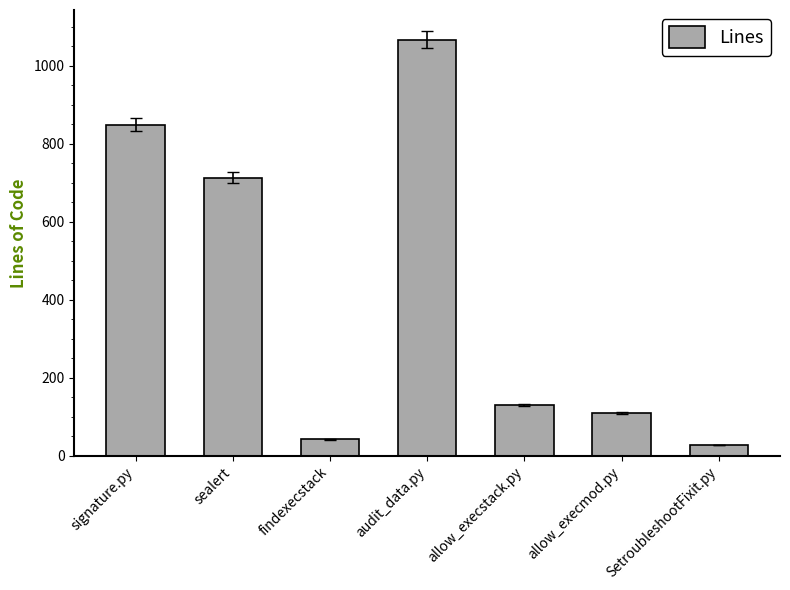

Between allow_execmod.py and sealert, which is larger?

sealert